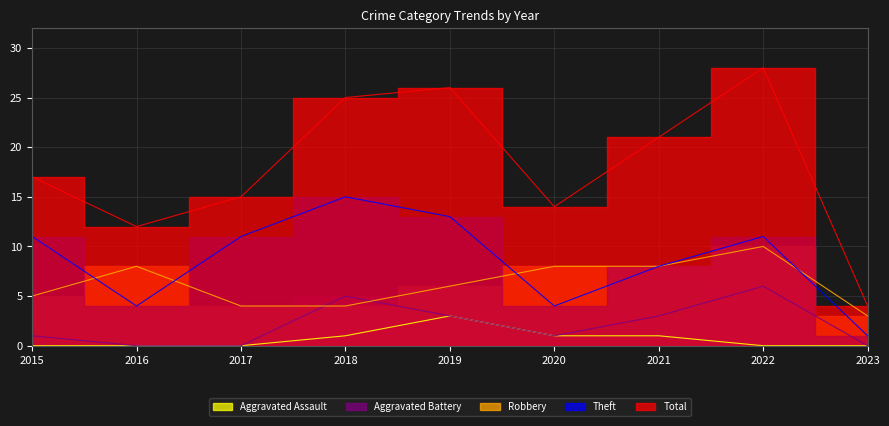

At which category is the sum across all series the highest?

2022